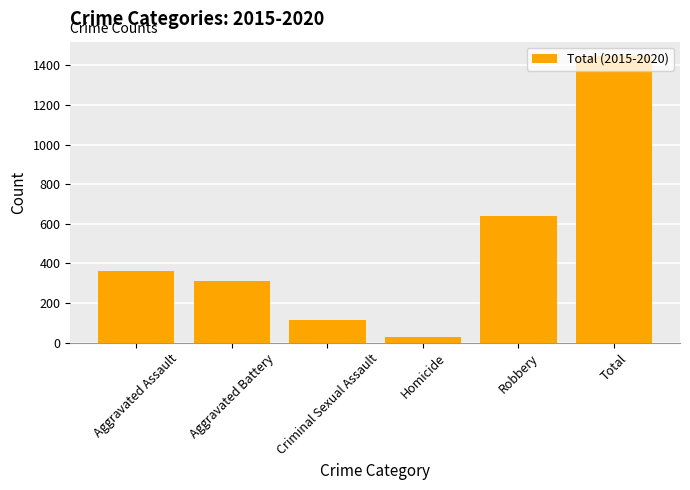

Rank the categories by value from highest to lowest.

Total, Robbery, Aggravated Assault, Aggravated Battery, Criminal Sexual Assault, Homicide